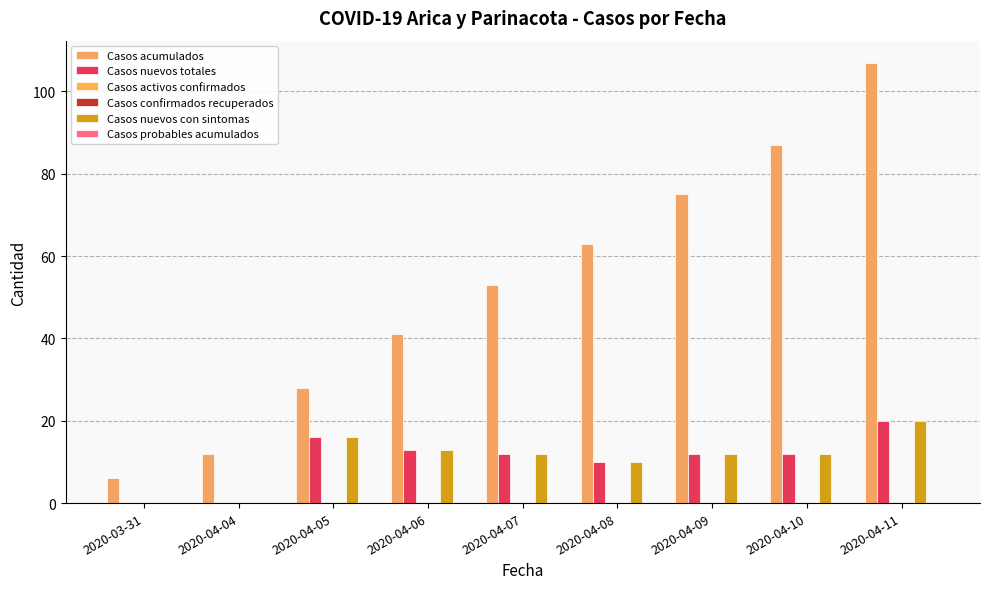

Is it true that Casos confirmados recuperados equals 0 at 2020-04-07?

True